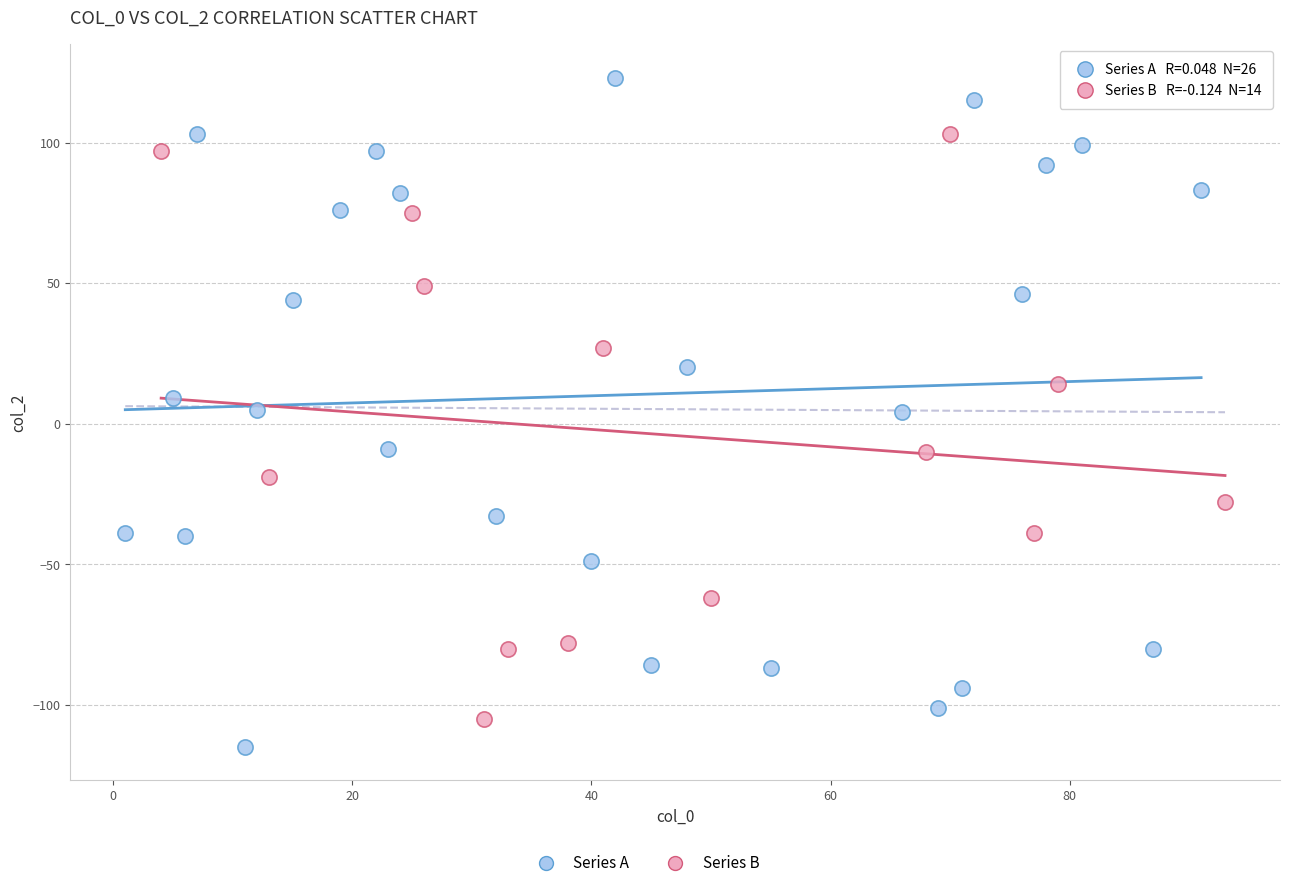

Which series reaches the minimum Y coordinate?

Series A